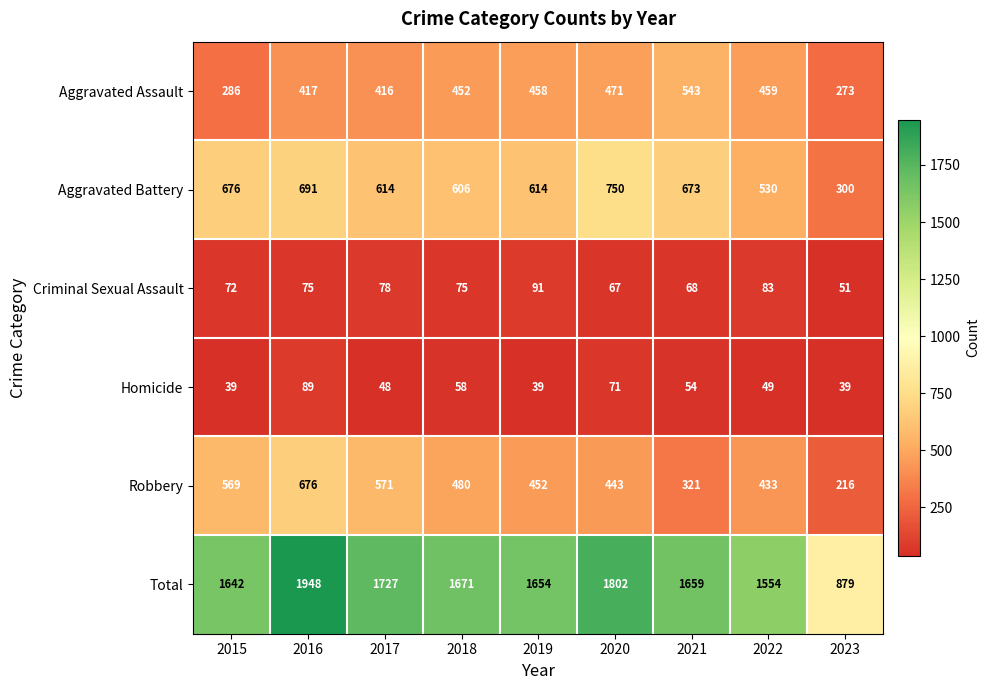

True or false: Aggravated Assault has a value of 417 at 2016.

True